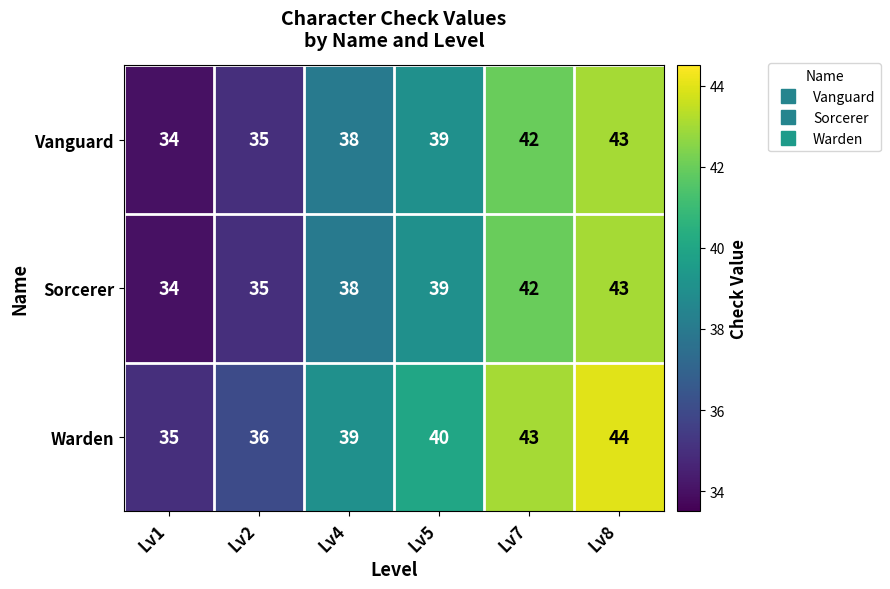

At which label does Sorcerer reach its peak?

Lv8